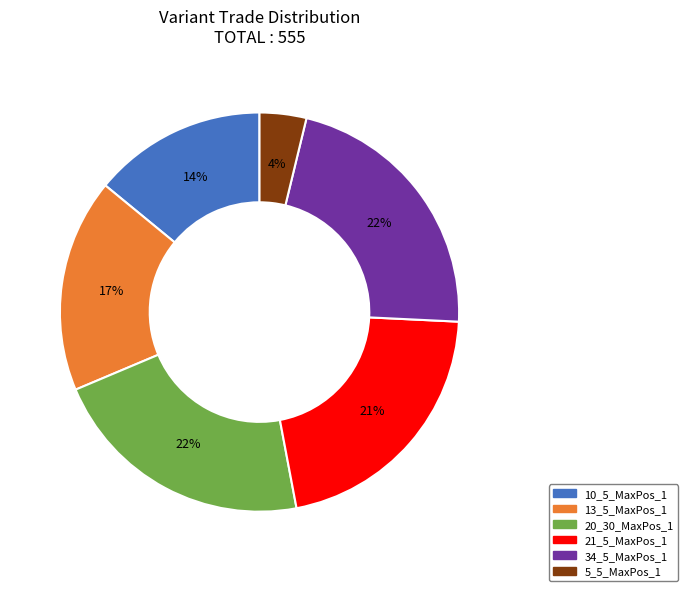

Is it true that 10_5_MaxPos_1 is 14% of the pie?

True